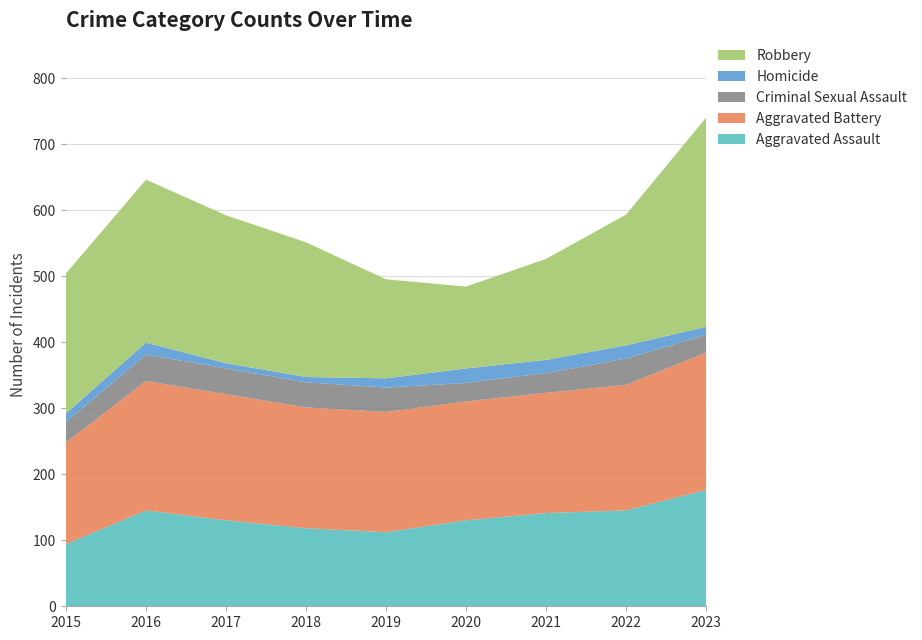

How many data points in Aggravated Assault are less than 131?

3